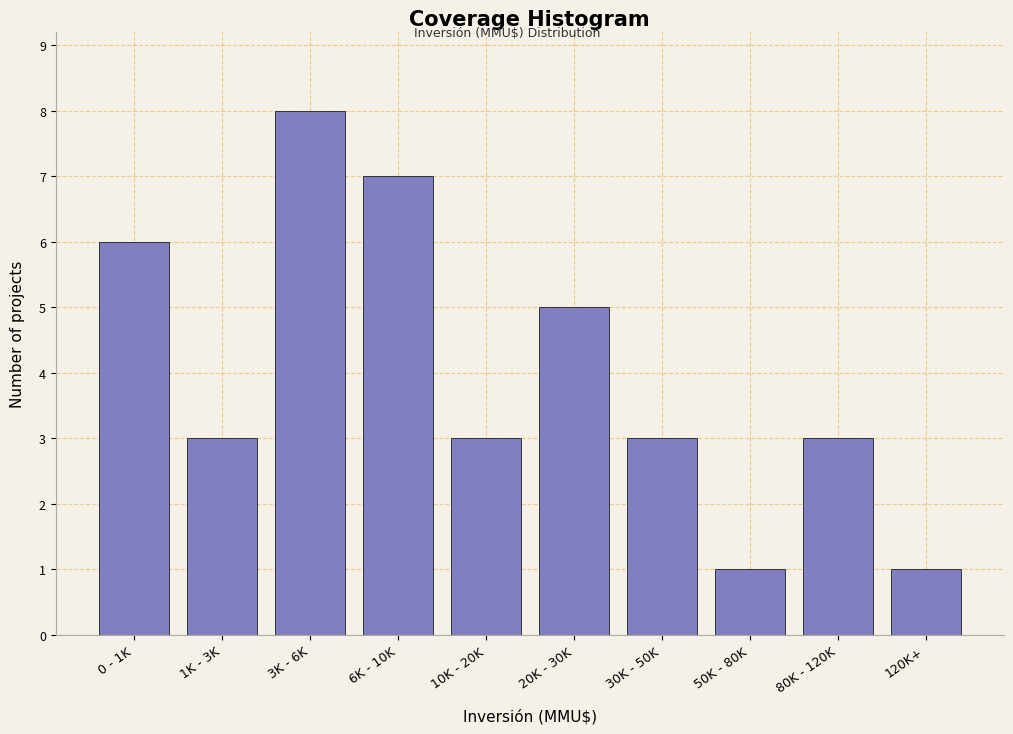

Reading right to left, extract all data points from this chart.

120K+=1	80K - 120K=3	50K - 80K=1	30K - 50K=3	20K - 30K=5	10K - 20K=3	6K - 10K=7	3K - 6K=8	1K - 3K=3	0 - 1K=6